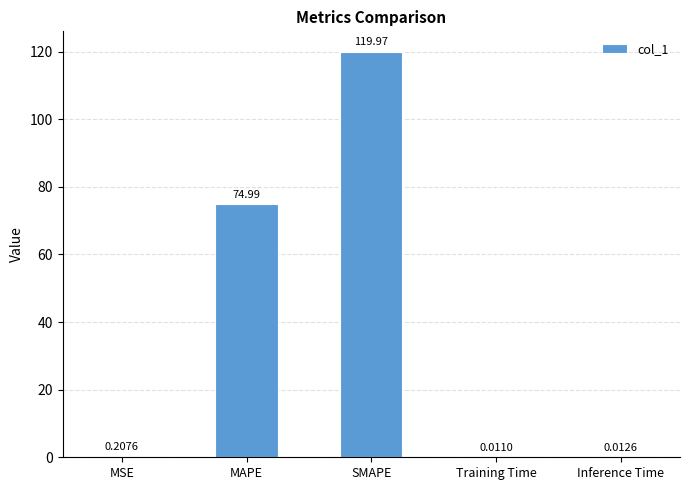

Between Inference Time and Training Time, which is larger?

Inference Time